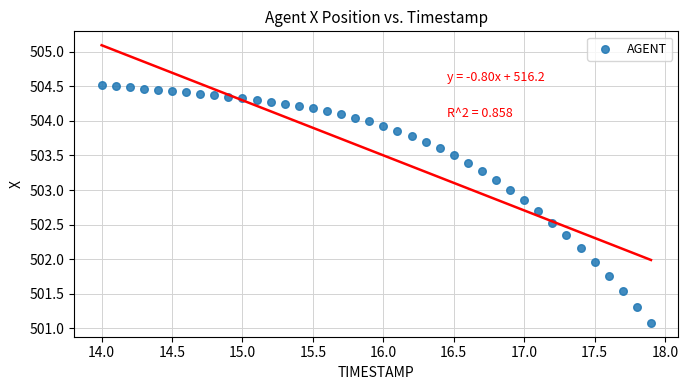

What is the range of X values (max minus min)?

3.9